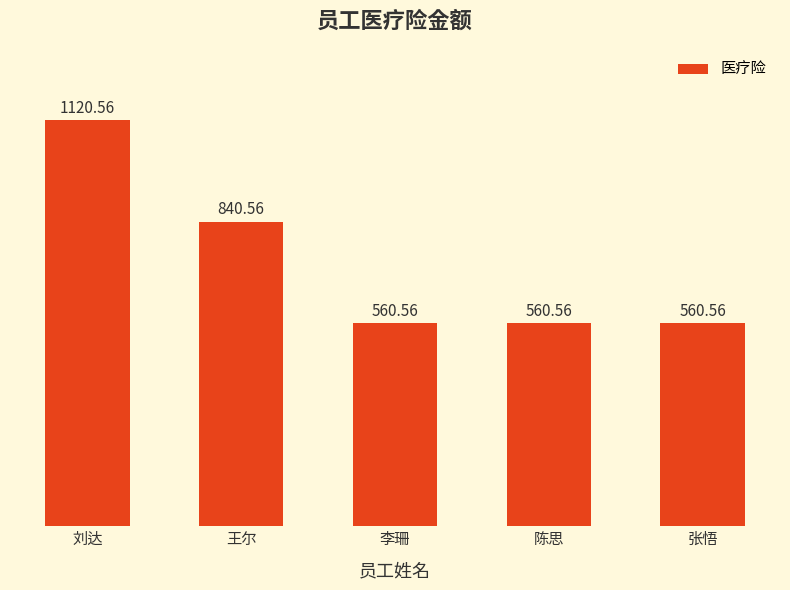

What is the label of the 4th bar from the right?

王尔